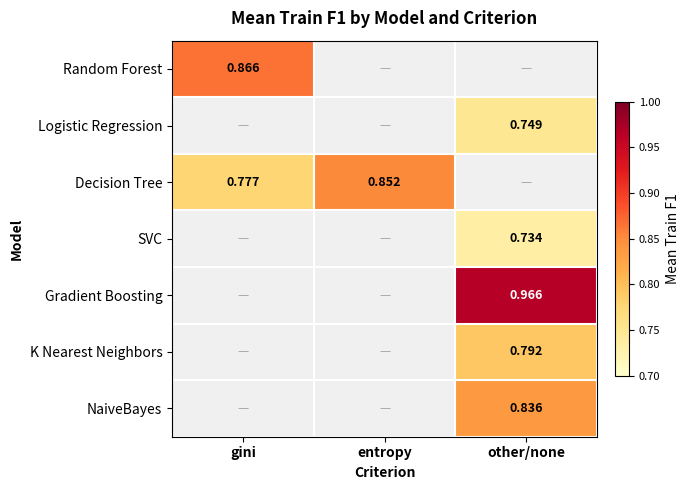

True or false: Gradient Boosting has a value of -0.6 at gini.

False